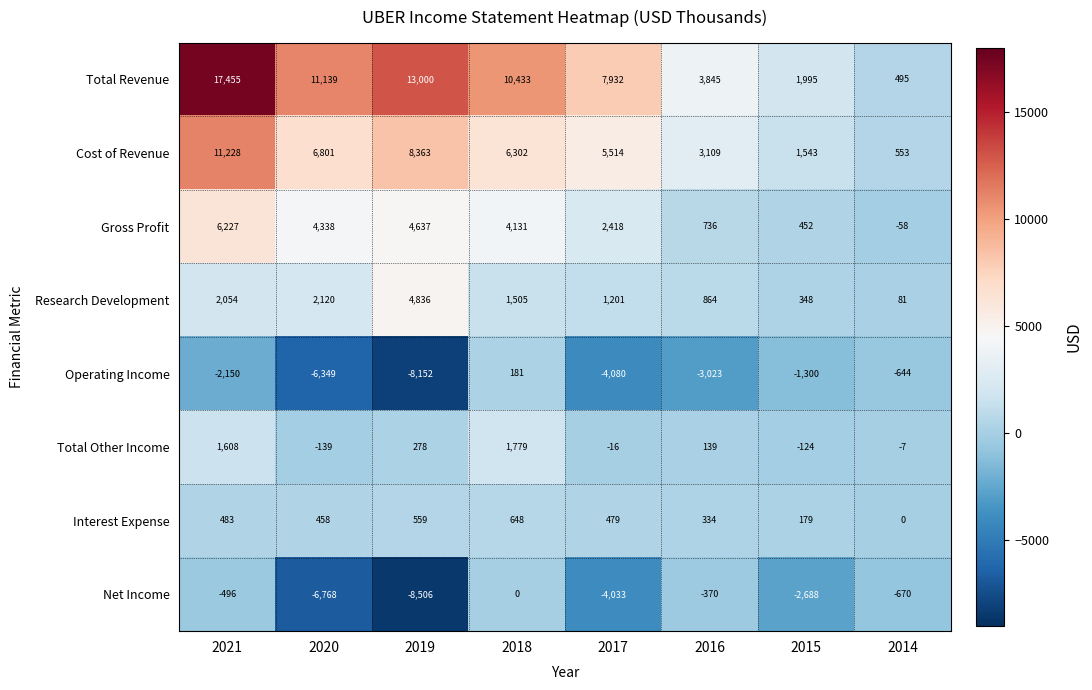

Where does the Cost of Revenue series first go above 6302?

2021